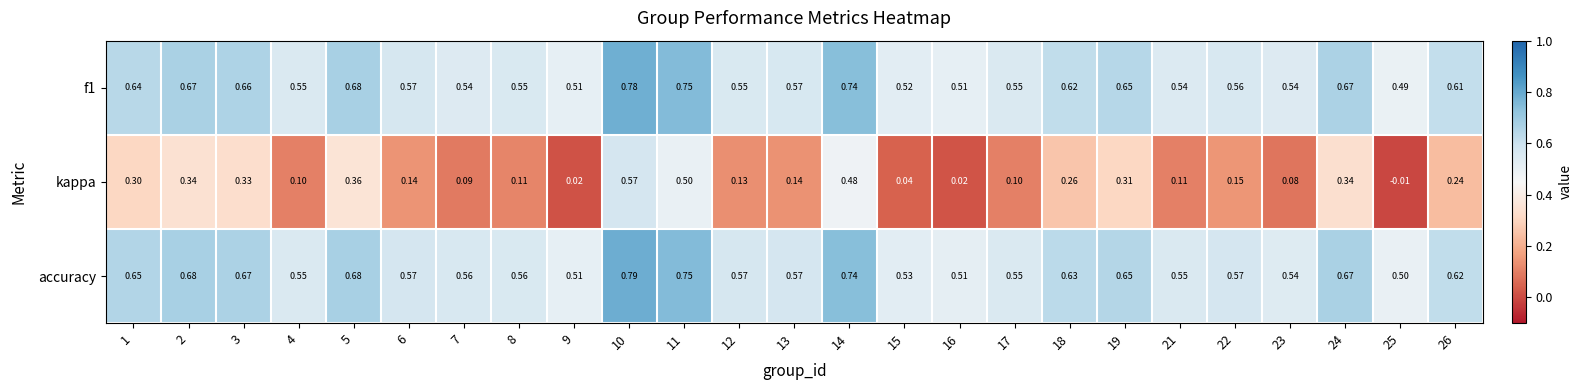

Between 16 and 25, which series saw the biggest shift?

kappa